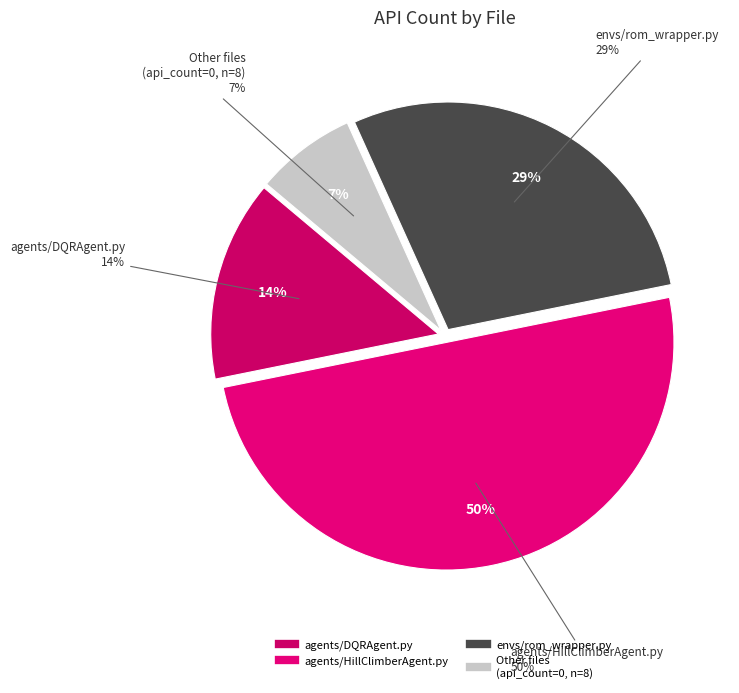

True or false: envs/__init__.py accounts for 10% of the total.

False